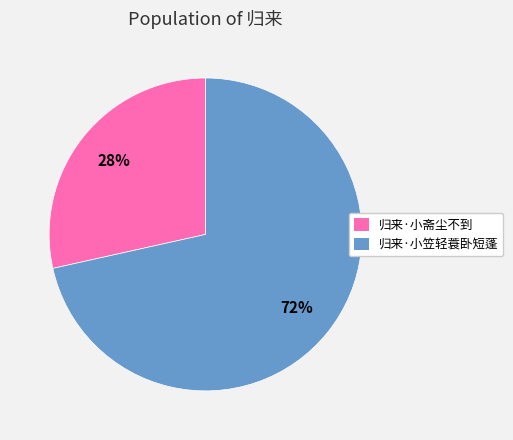

Which slice is the largest?

归来·小笠轻蓑卧短蓬